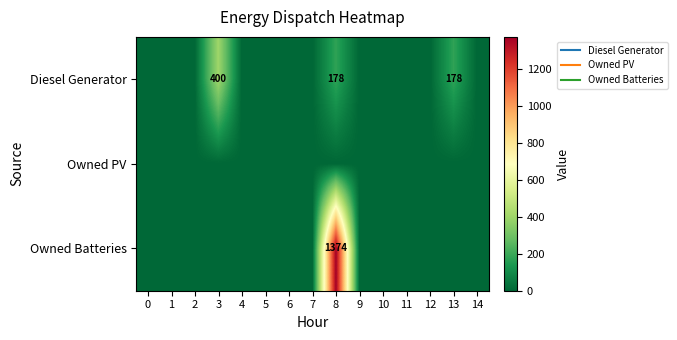

Which has a higher value, 4 or 7?

4